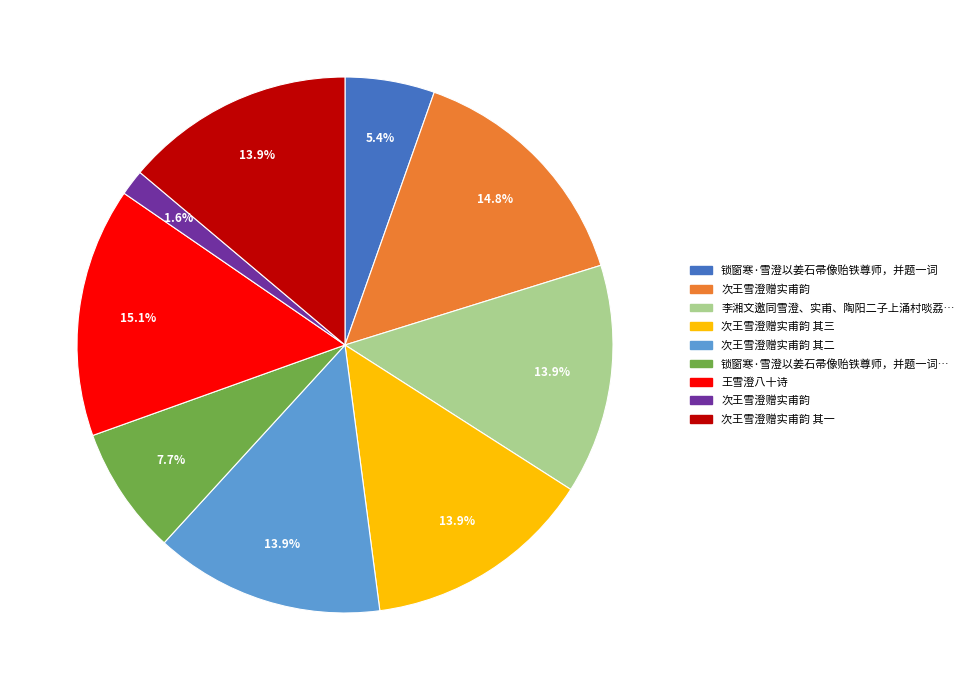

Is there a majority slice in this chart?

No